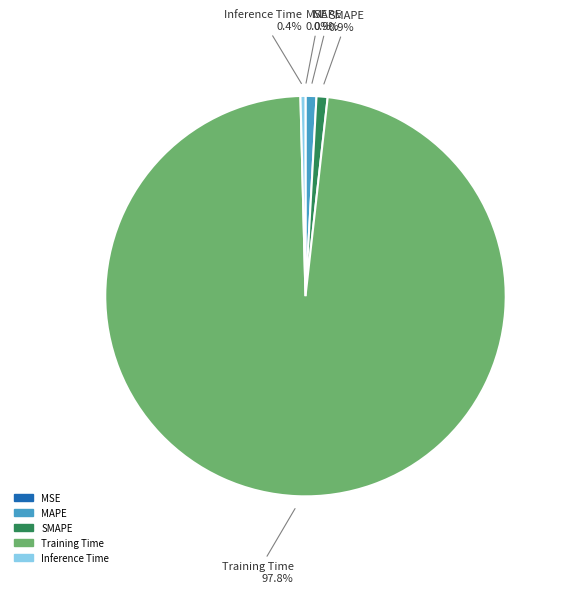

Is there any slice that represents more than half of the pie?

Yes